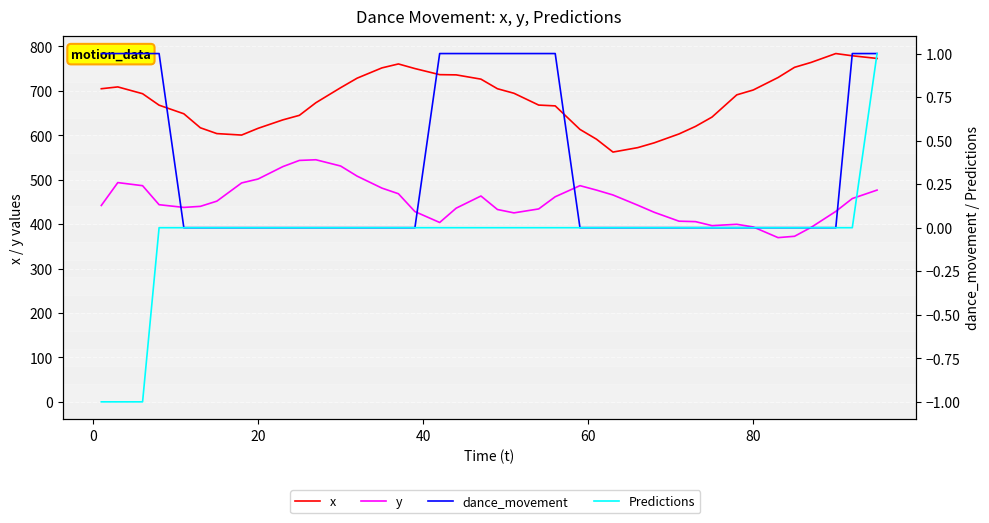

At how many categories does at least one series exceed 533?

40